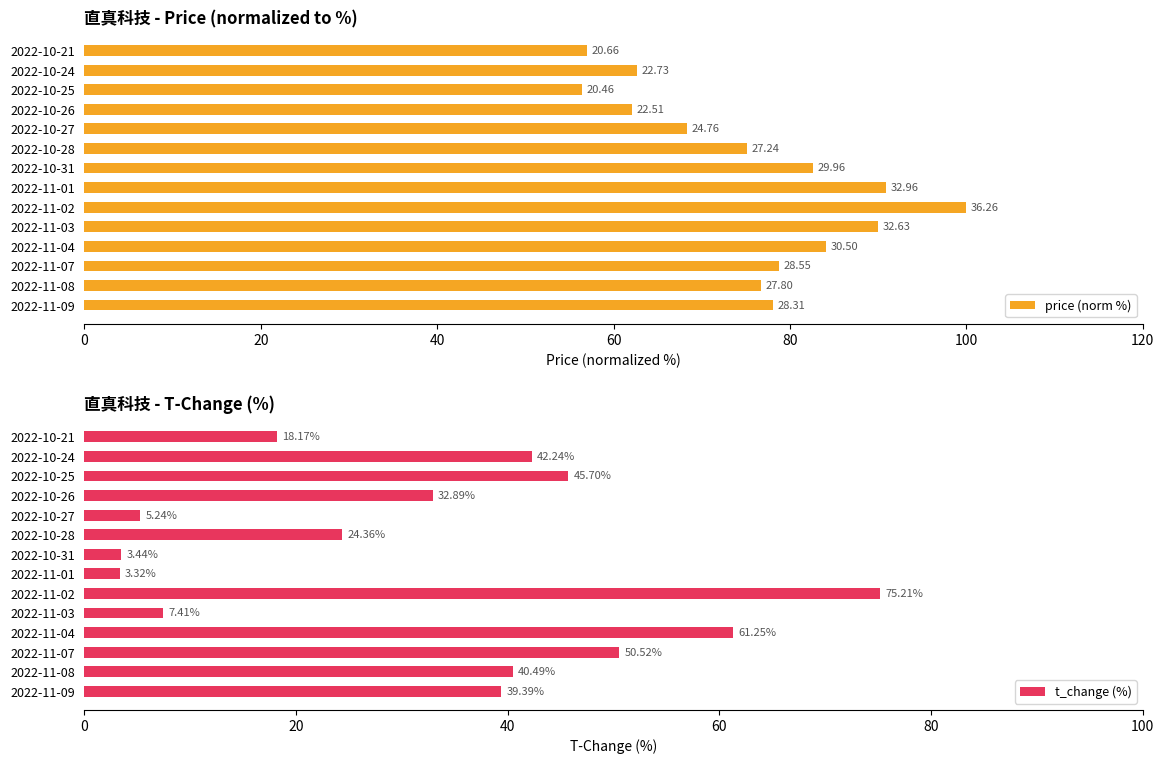

How many bars are there in total?

28